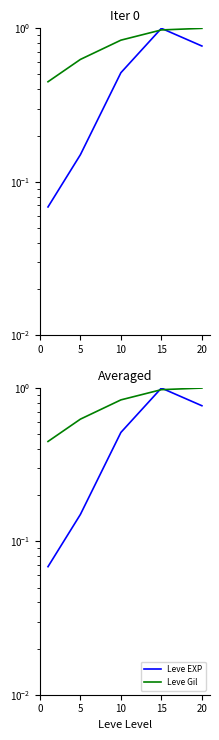

What is the value of the Leve Gil point at the 4th from the left?

1.0